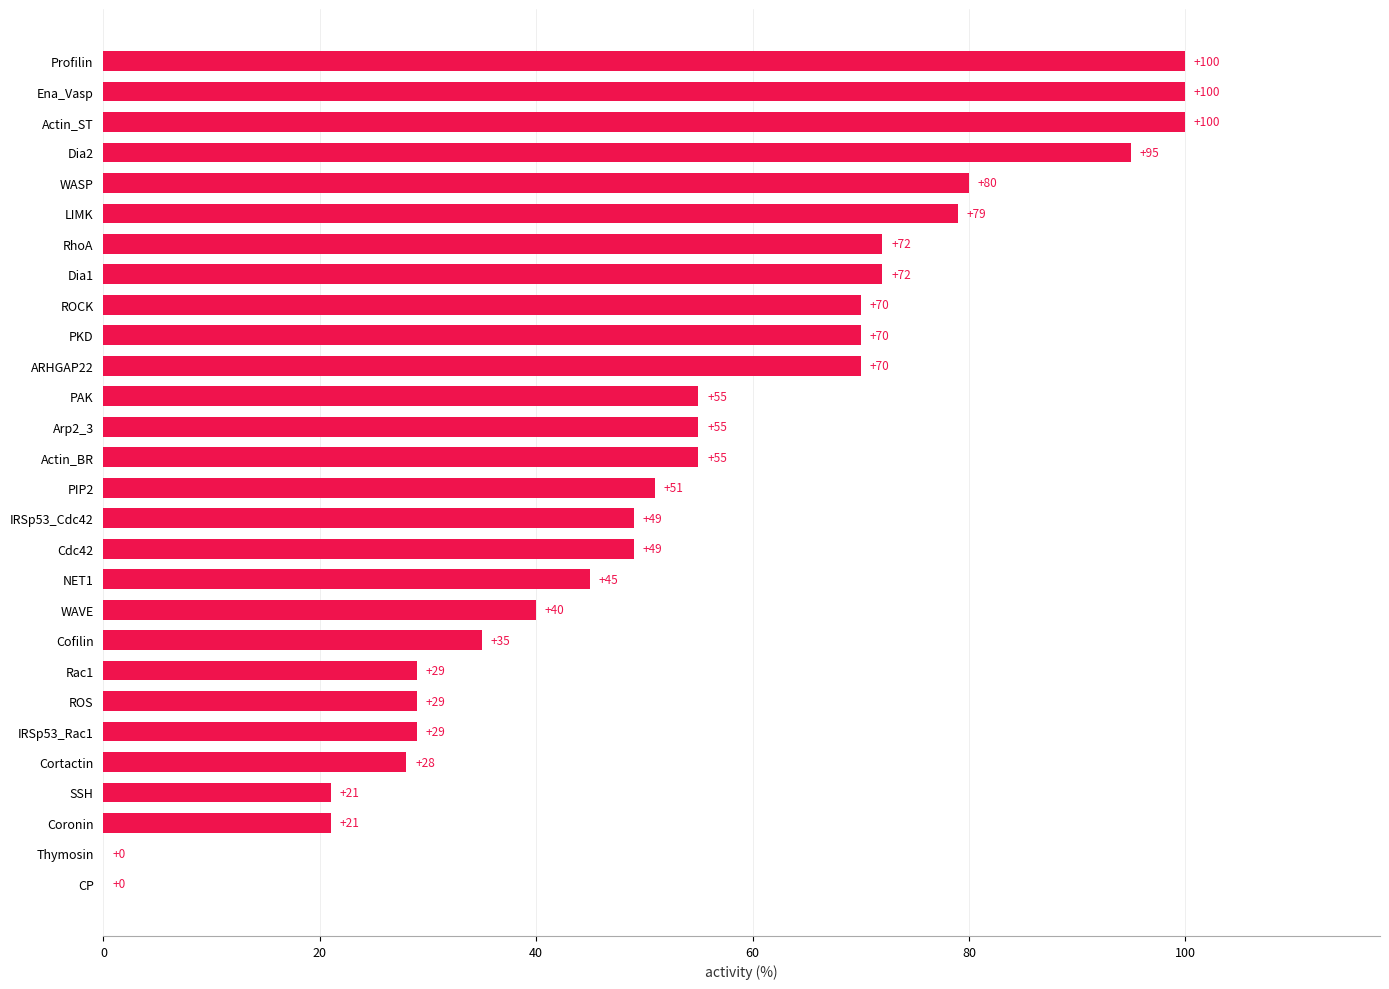

Between Dia1 and PIP2, which is larger?

Dia1